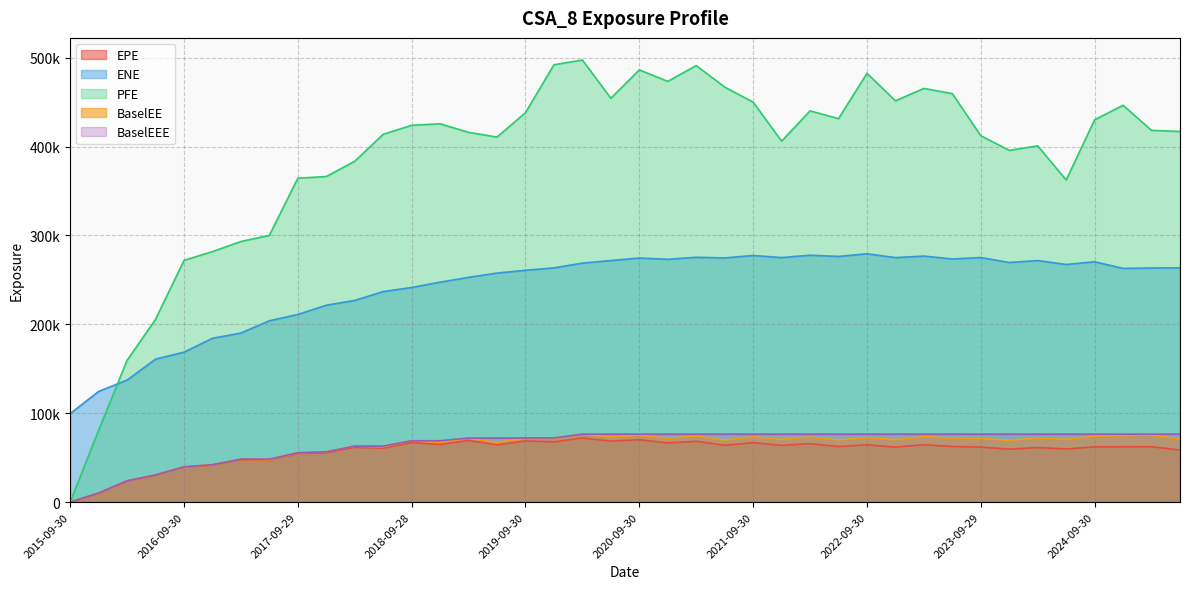

List the series in order of their peak value, lowest first.

EPE, BaselEE, BaselEEE, ENE, PFE